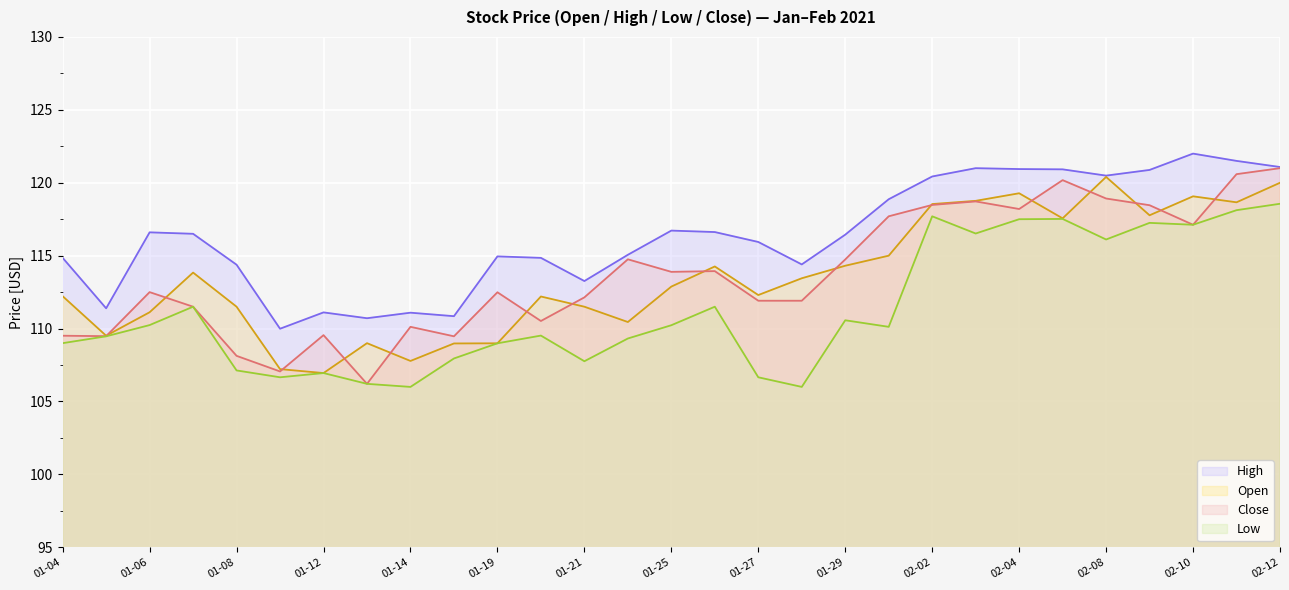

What is the difference between the second highest and minimum values in the Close series?

14.4